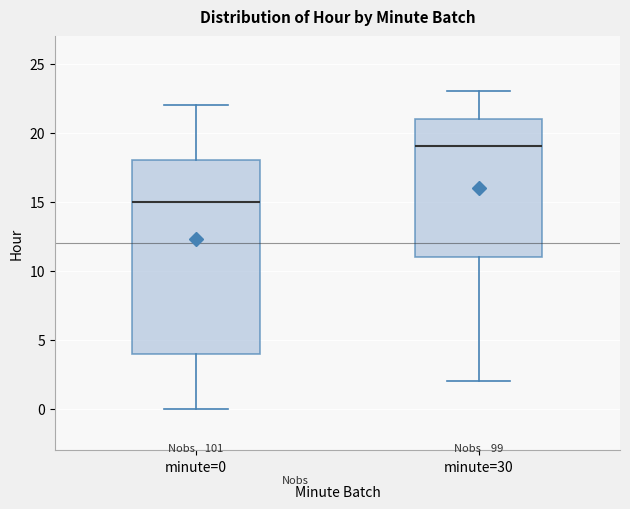

Which box is the tallest, from its lower edge to its upper edge?

minute=0